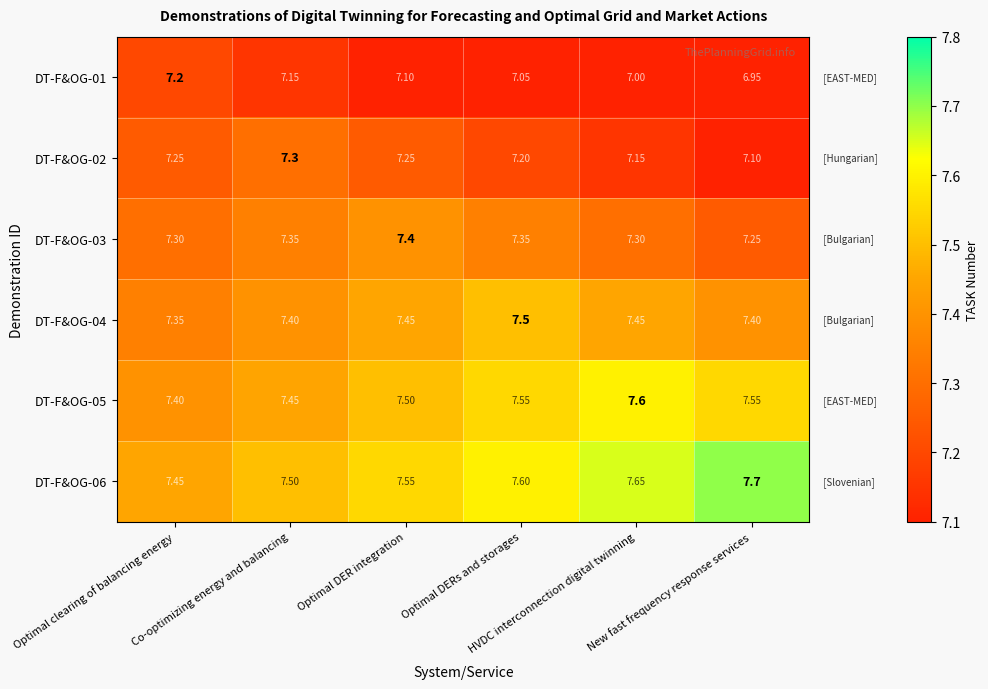

Rank the series by their maximum value, from lowest to highest.

DT-F&OG-01, DT-F&OG-02, DT-F&OG-03, DT-F&OG-04, DT-F&OG-05, DT-F&OG-06